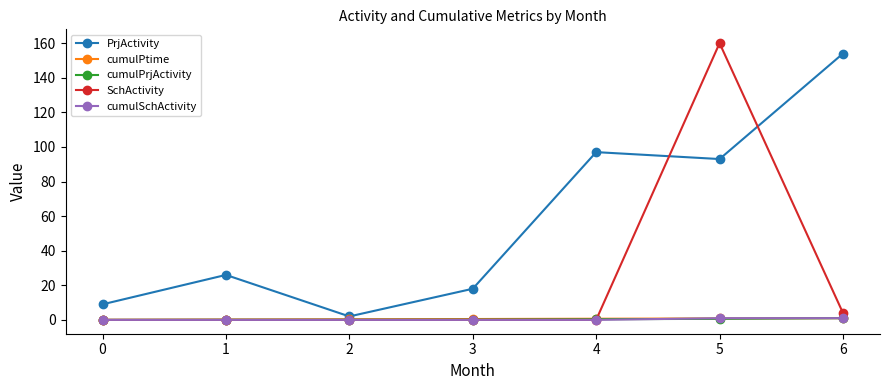

What is the difference between the second highest and second lowest values in the cumulPtime series?

0.7